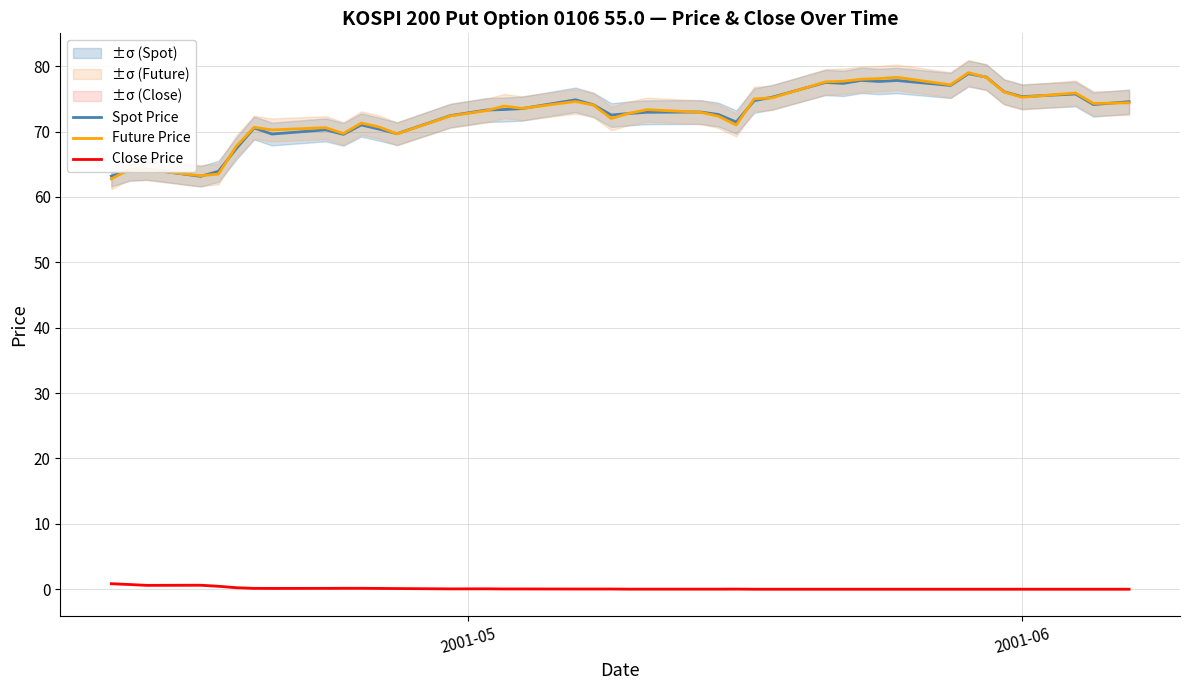

True or false: Close Price and Spot Price intersect in this chart.

False